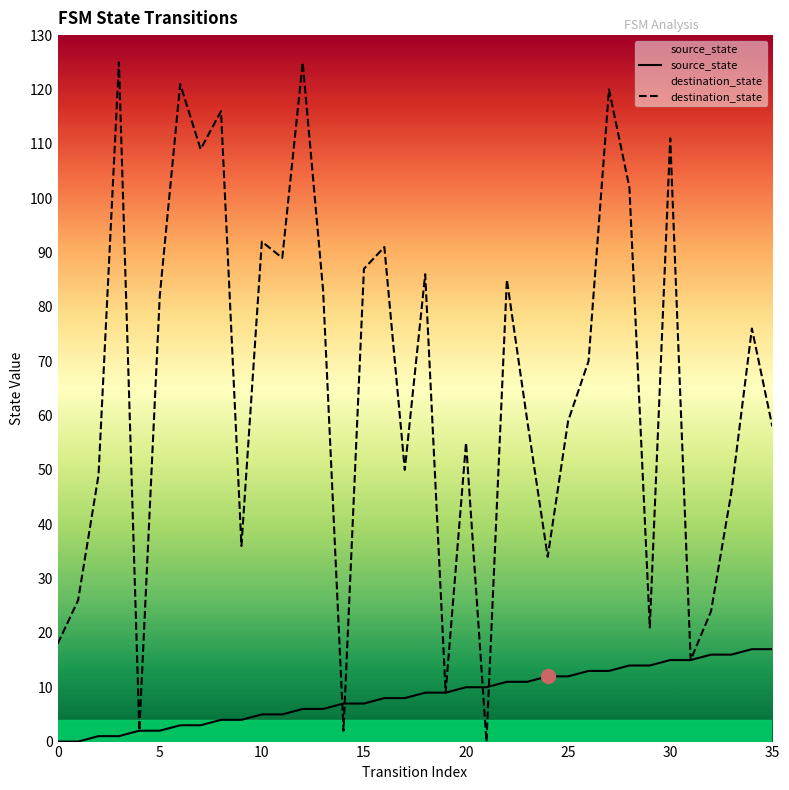

Which series changed the most between 11 and 19?

destination_state